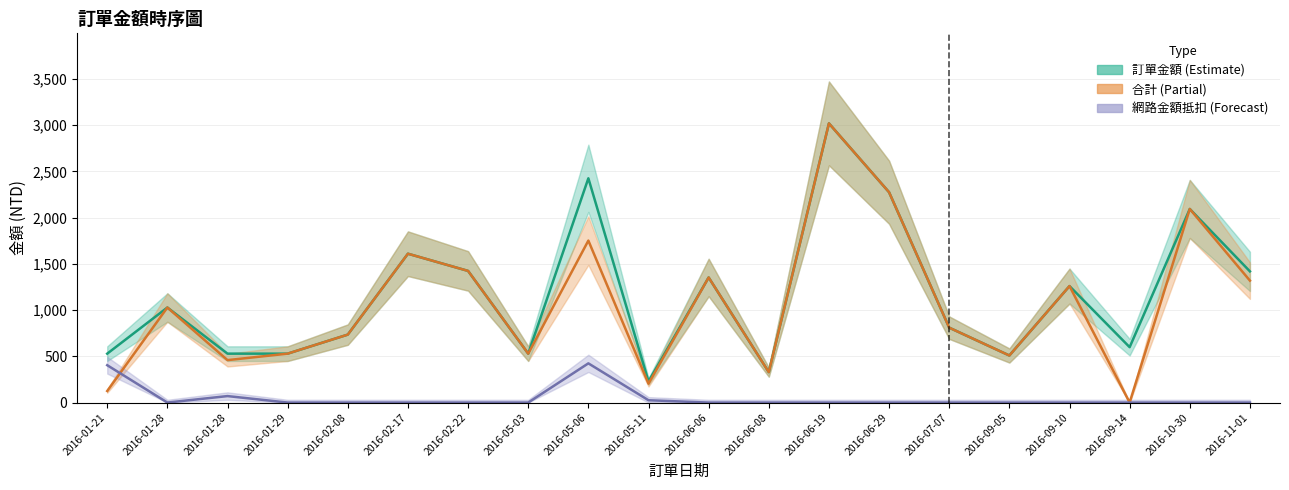

The 網路金額抵扣 series shows 113 at 2016-01-28. True or false?

False